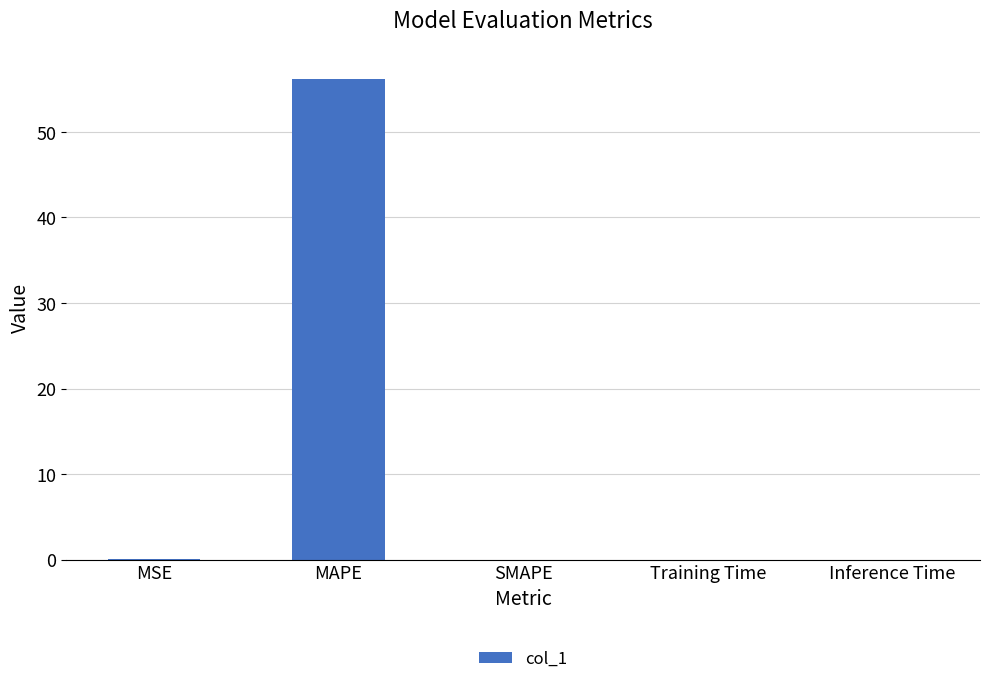

Which category has the highest value across all series?

MAPE